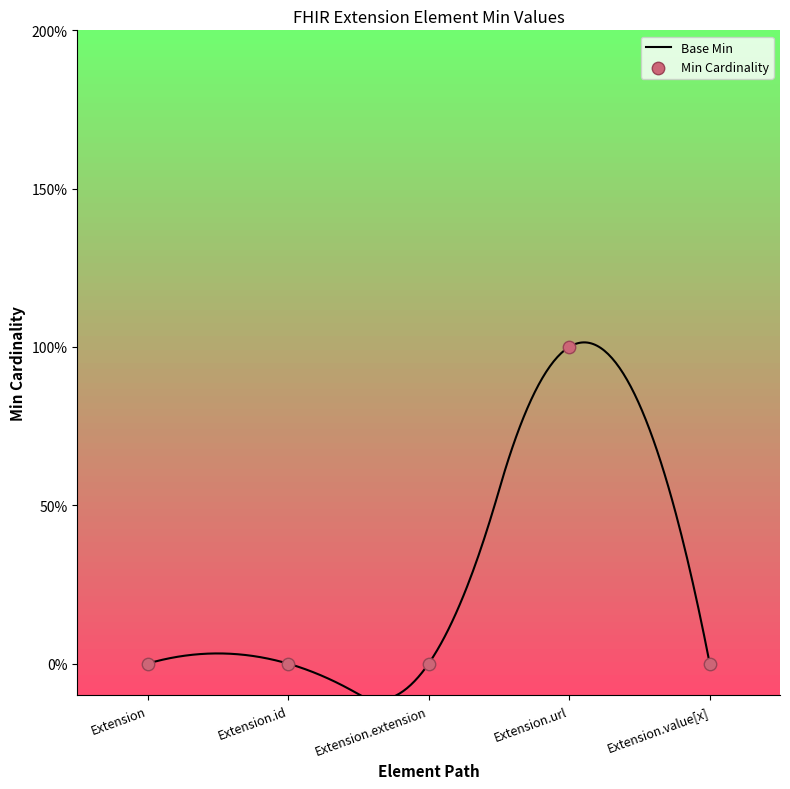

What is the change in value from Extension.extension to Extension.url?

+1